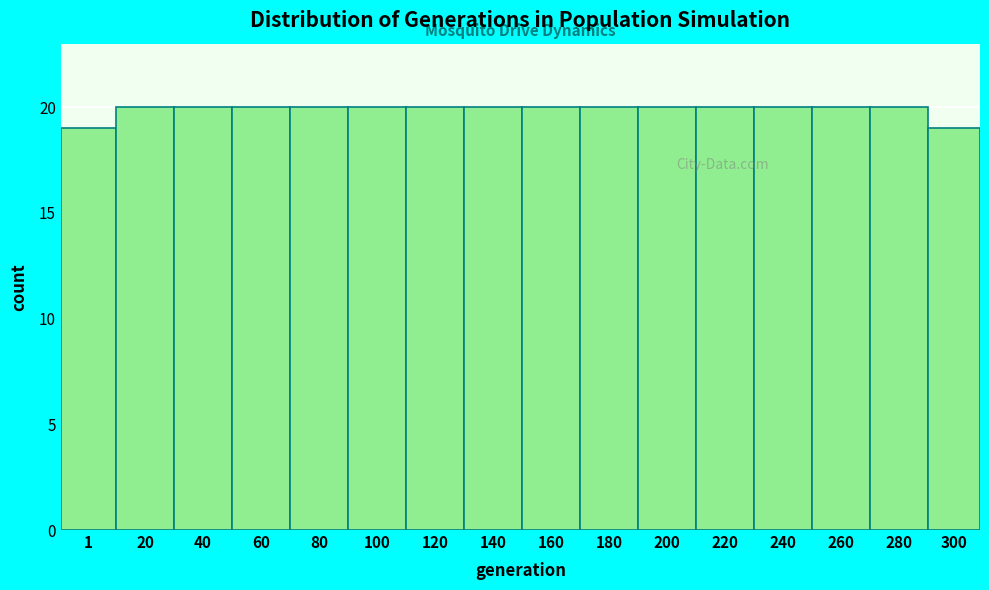

Reading right to left, extract all data points from this chart.

300=19	280=20	260=20	240=20	220=20	200=20	180=20	160=20	140=20	120=20	100=20	80=20	60=20	40=20	20=20	1=19